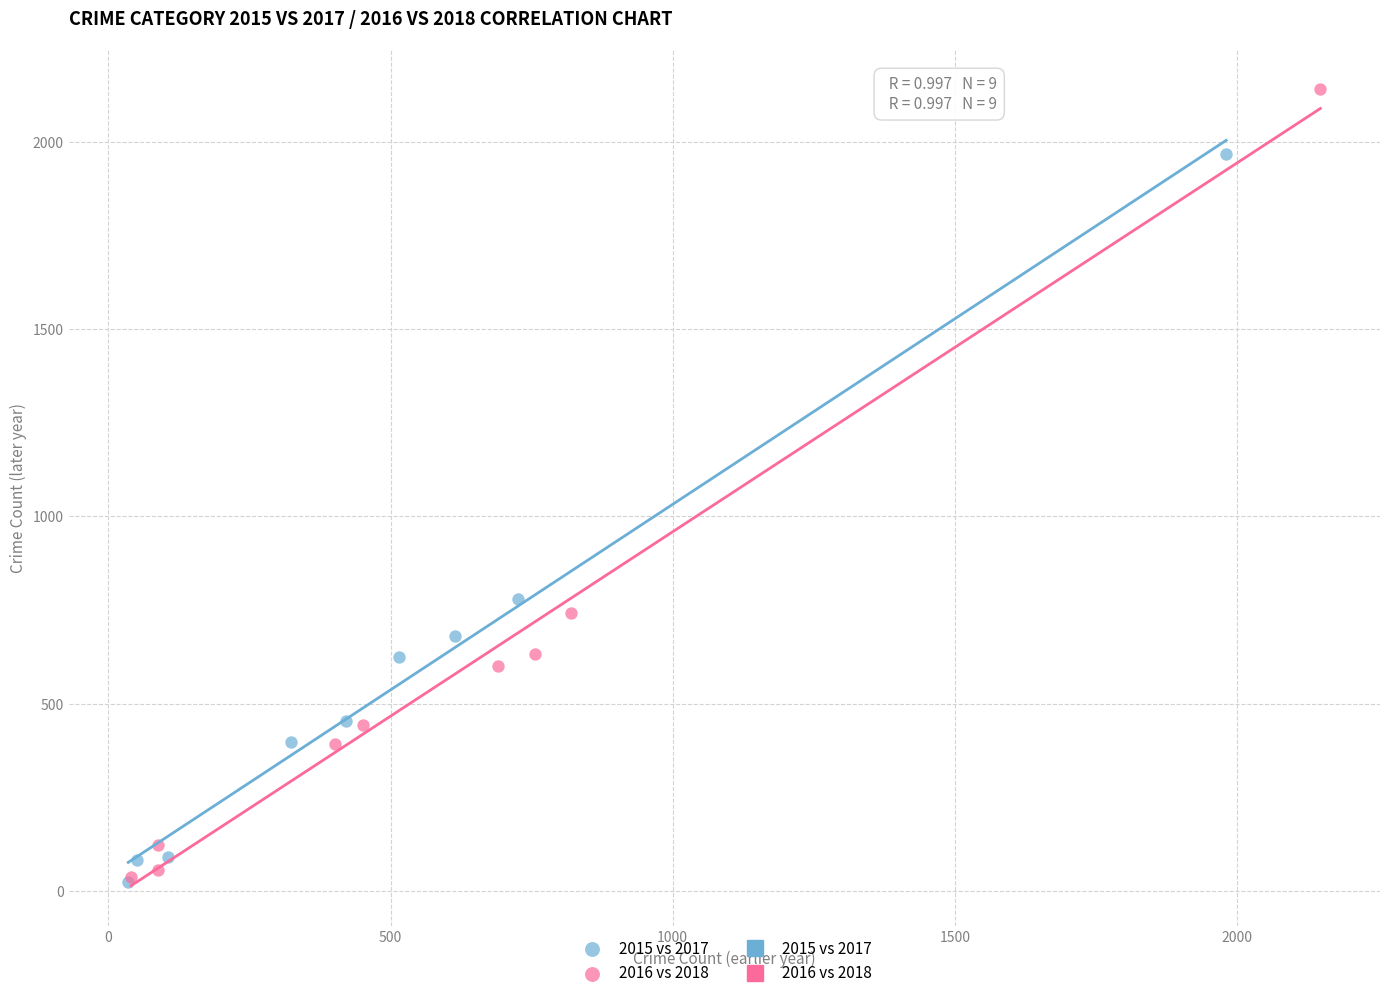

Which series has the largest Y range (max minus min)?

2016 vs 2018